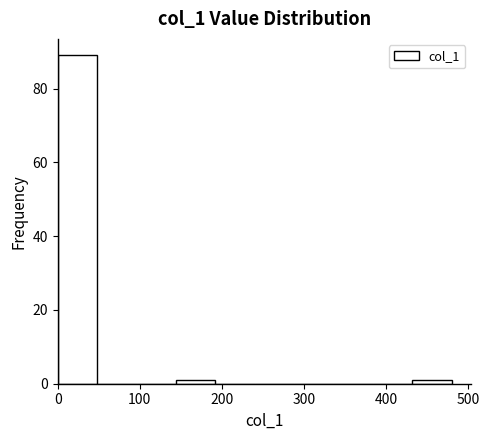

Over which range of the x-axis is the bar tallest?

0 to 50